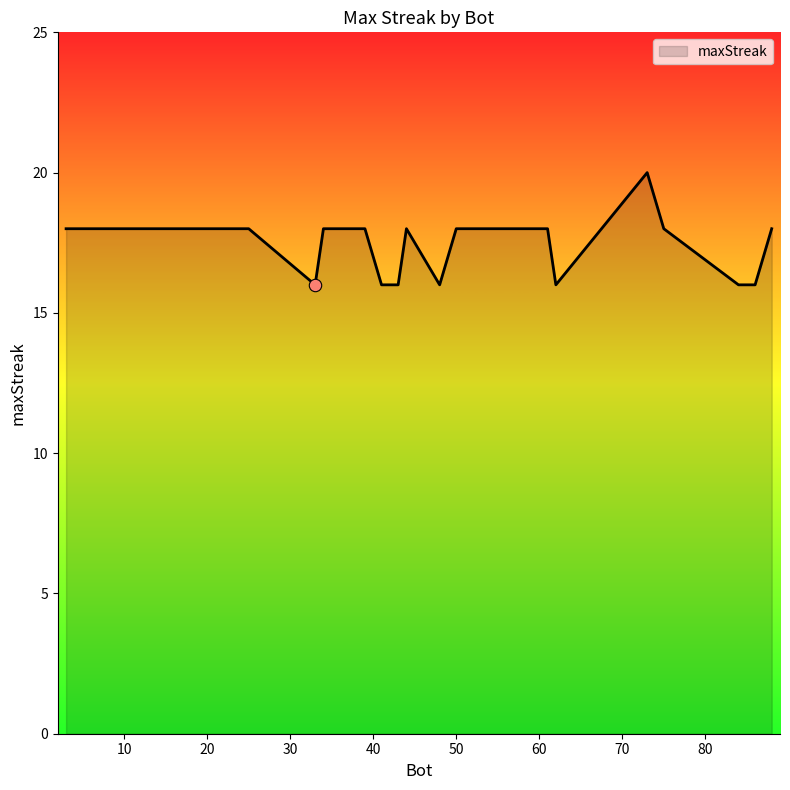

What is the smallest value displayed?

16